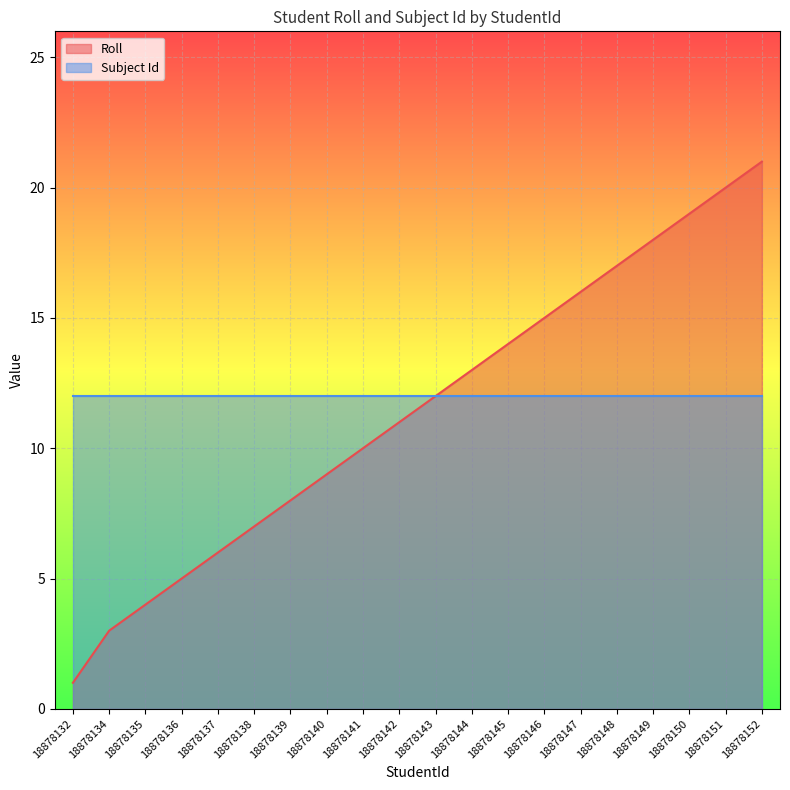

Rank the categories by value from lowest to highest.

18878132, 18878134, 18878135, 18878136, 18878137, 18878138, 18878139, 18878140, 18878141, 18878142, 18878143, 18878144, 18878145, 18878146, 18878147, 18878148, 18878149, 18878150, 18878151, 18878152